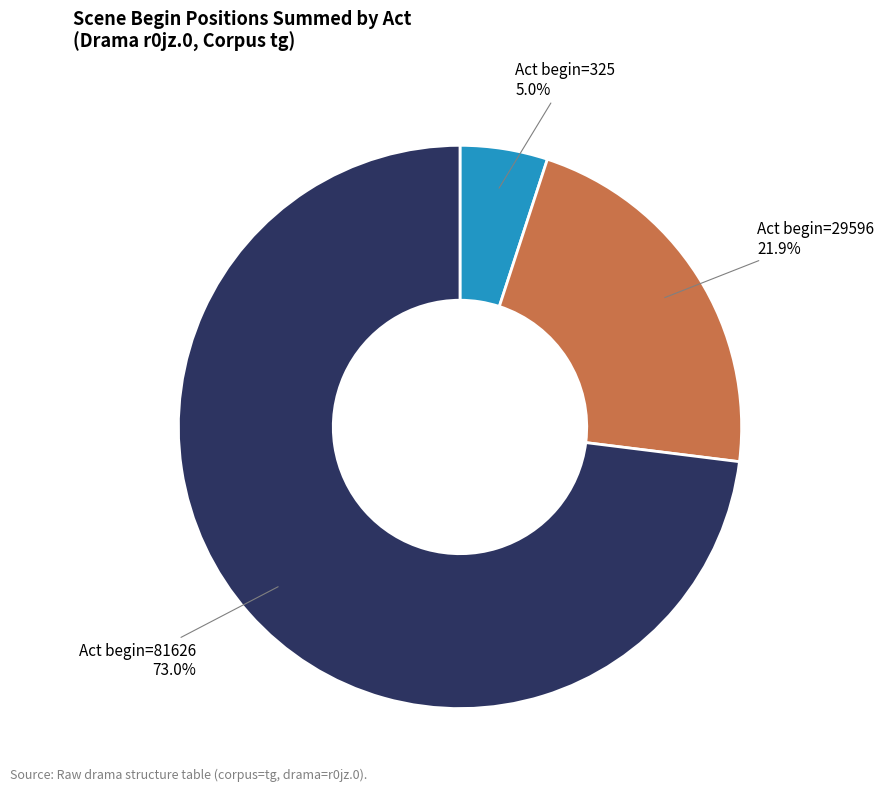

Is there any slice that represents more than half of the pie?

Yes